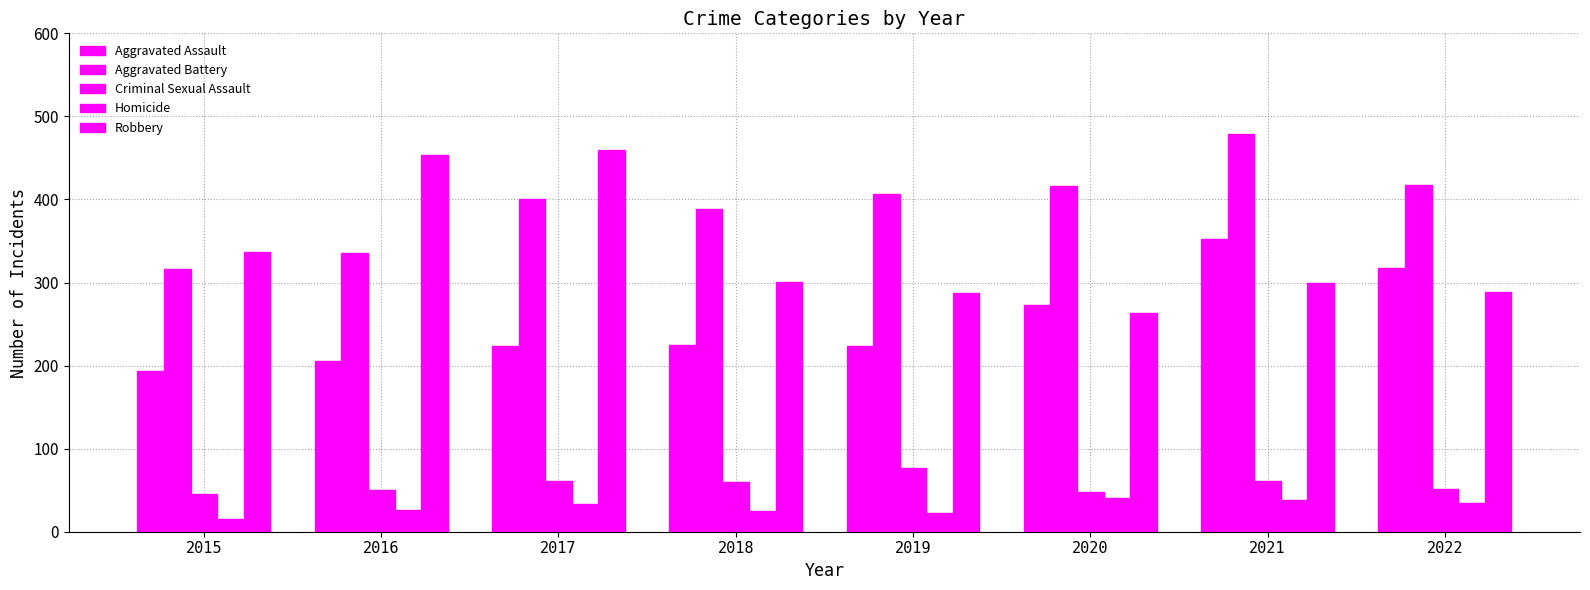

Rank the categories by Aggravated Battery value from highest to lowest.

2021, 2022, 2020, 2019, 2017, 2018, 2016, 2015